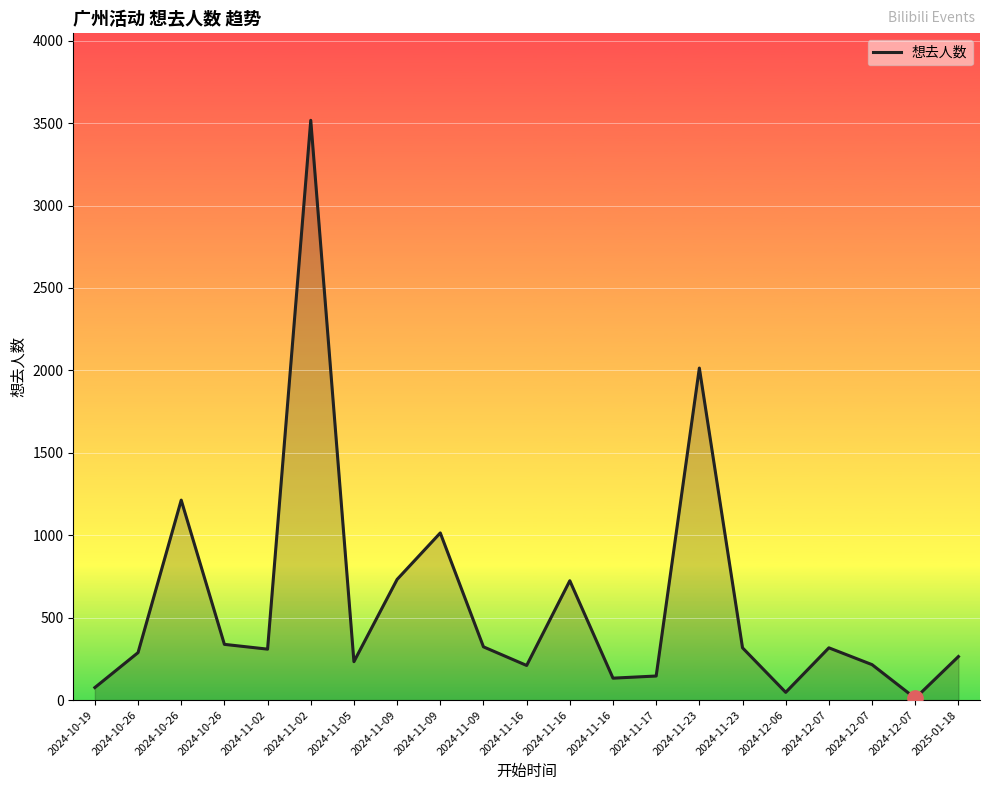

What is the smallest value displayed?

11